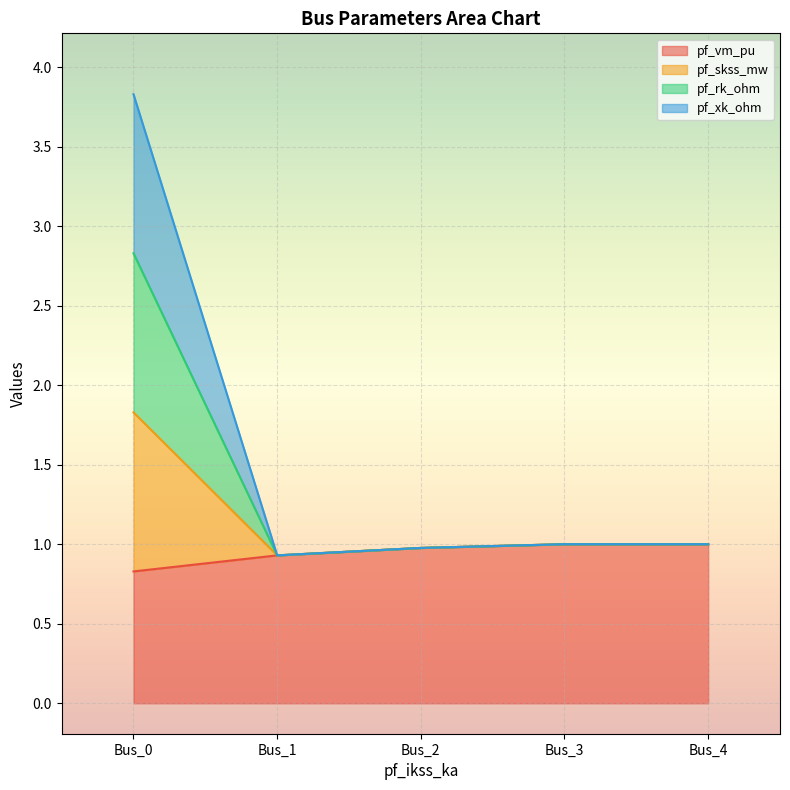

How many distinct data groups are displayed?

4